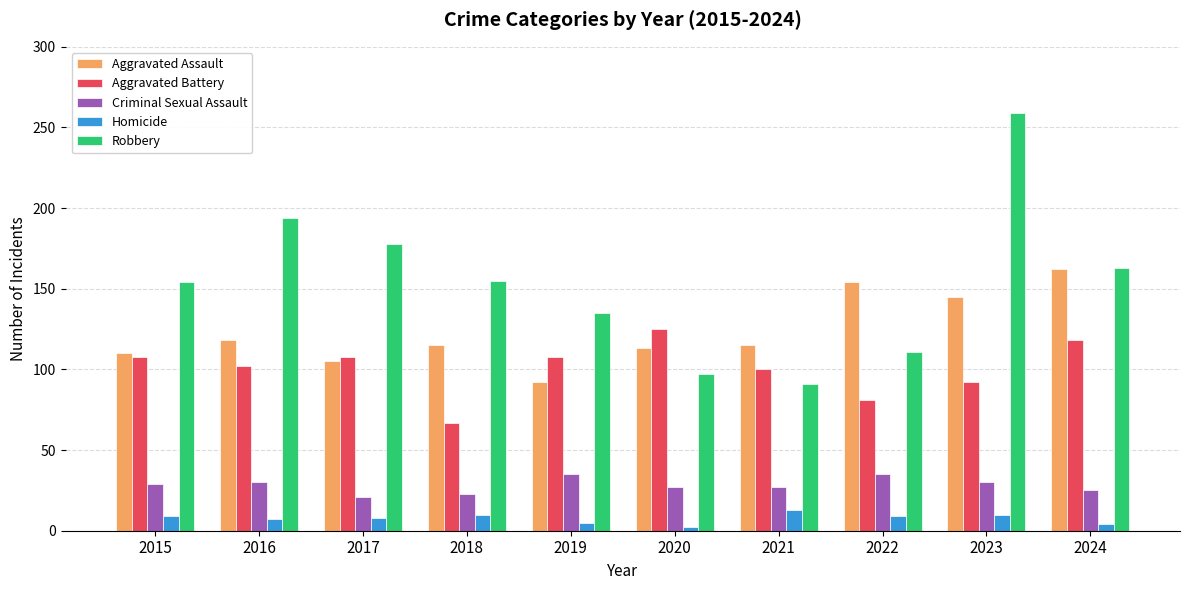

Which series has the largest total across all categories?

Robbery